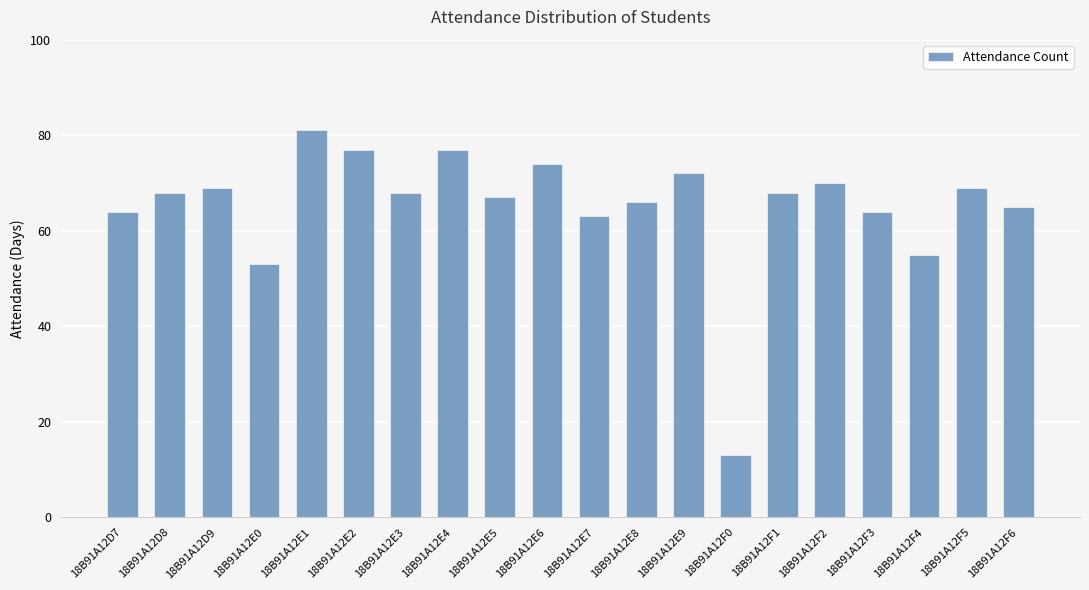

Approximately how many times larger is the value at 18B91A12E4 compared to 18B91A12E5?

1.1